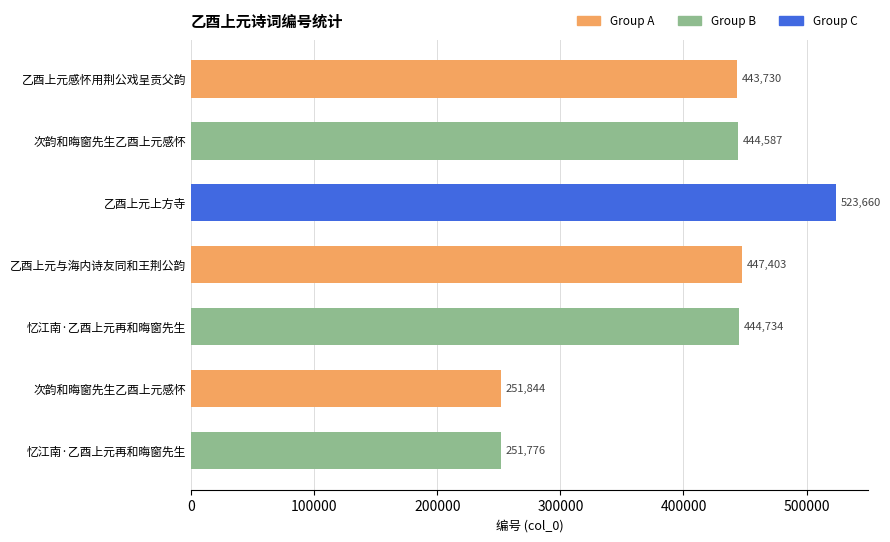

How many bars are there in total?

7